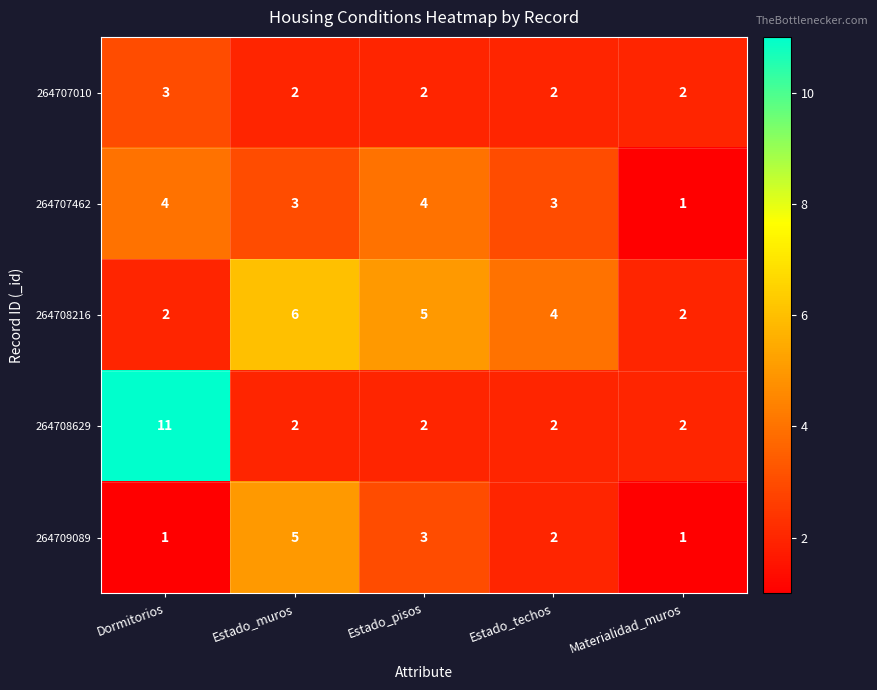

Reading left to right, extract all data points from this chart.

264707010: Dormitorios=3	Estado_muros=2	Estado_pisos=2	Estado_techos=2	Materialidad_muros=2
264707462: Dormitorios=4	Estado_muros=3	Estado_pisos=4	Estado_techos=3	Materialidad_muros=1
264708216: Dormitorios=2	Estado_muros=6	Estado_pisos=5	Estado_techos=4	Materialidad_muros=2
264708629: Dormitorios=11	Estado_muros=2	Estado_pisos=2	Estado_techos=2	Materialidad_muros=2
264709089: Dormitorios=1	Estado_muros=5	Estado_pisos=3	Estado_techos=2	Materialidad_muros=1